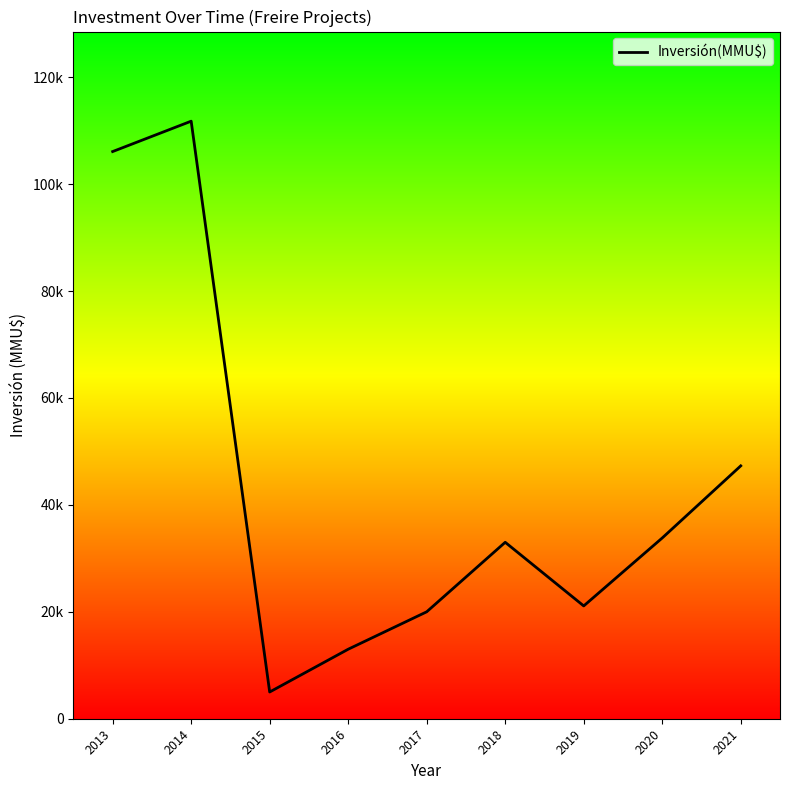

Does the chart display data point markers on the line(s)?

No